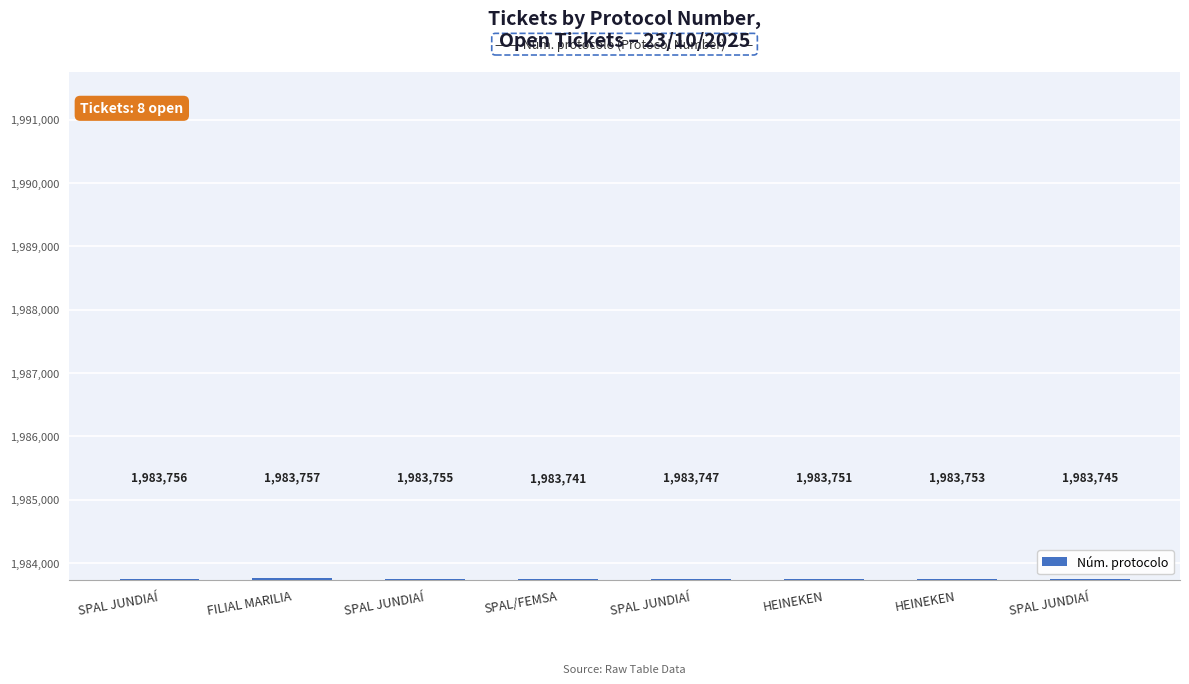

Reading left to right, list all the values displayed in this chart.

SPAL JUNDIAÍ=1983756	FILIAL MARILIA=1983757	SPAL JUNDIAÍ=1983755	SPAL/FEMSA=1983741	SPAL JUNDIAÍ=1983747	HEINEKEN=1983751	HEINEKEN=1983753	SPAL JUNDIAÍ=1983745